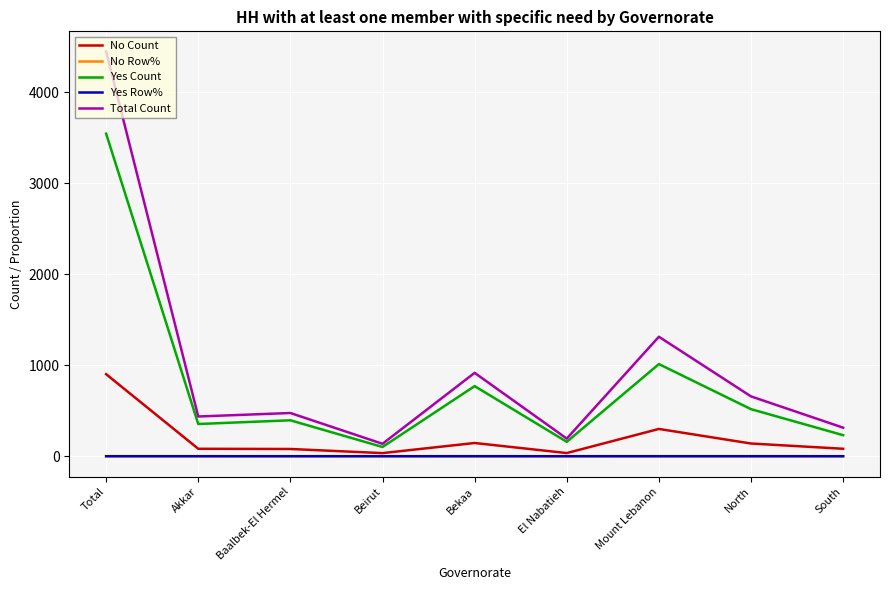

Which category has the highest value across all series?

Total